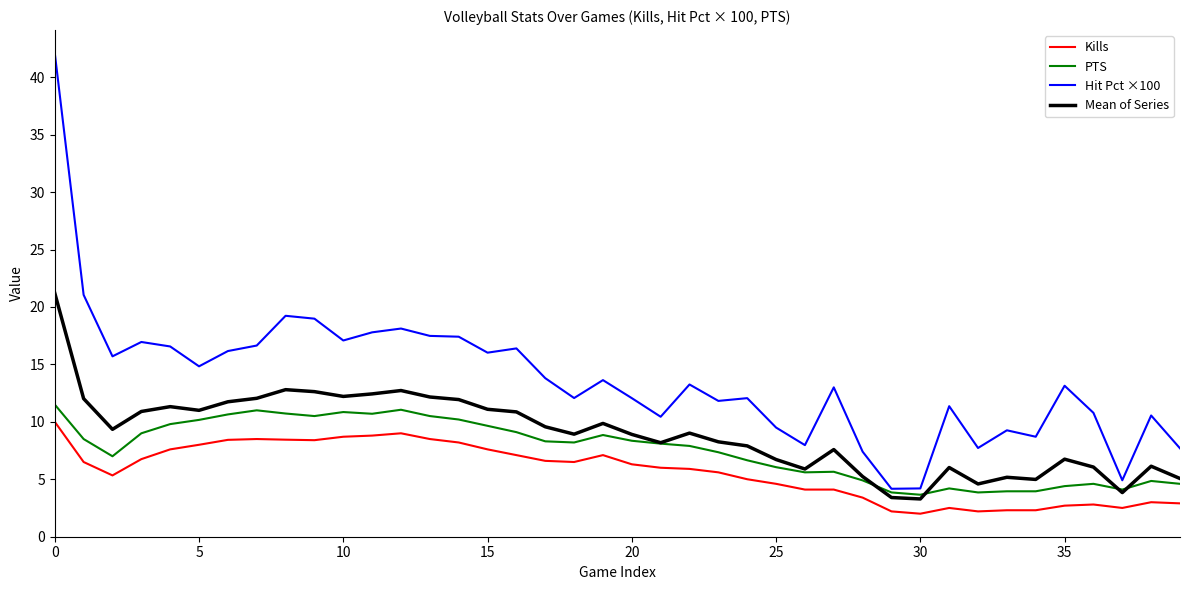

What is the minimum value for Mean of Series?

3.3